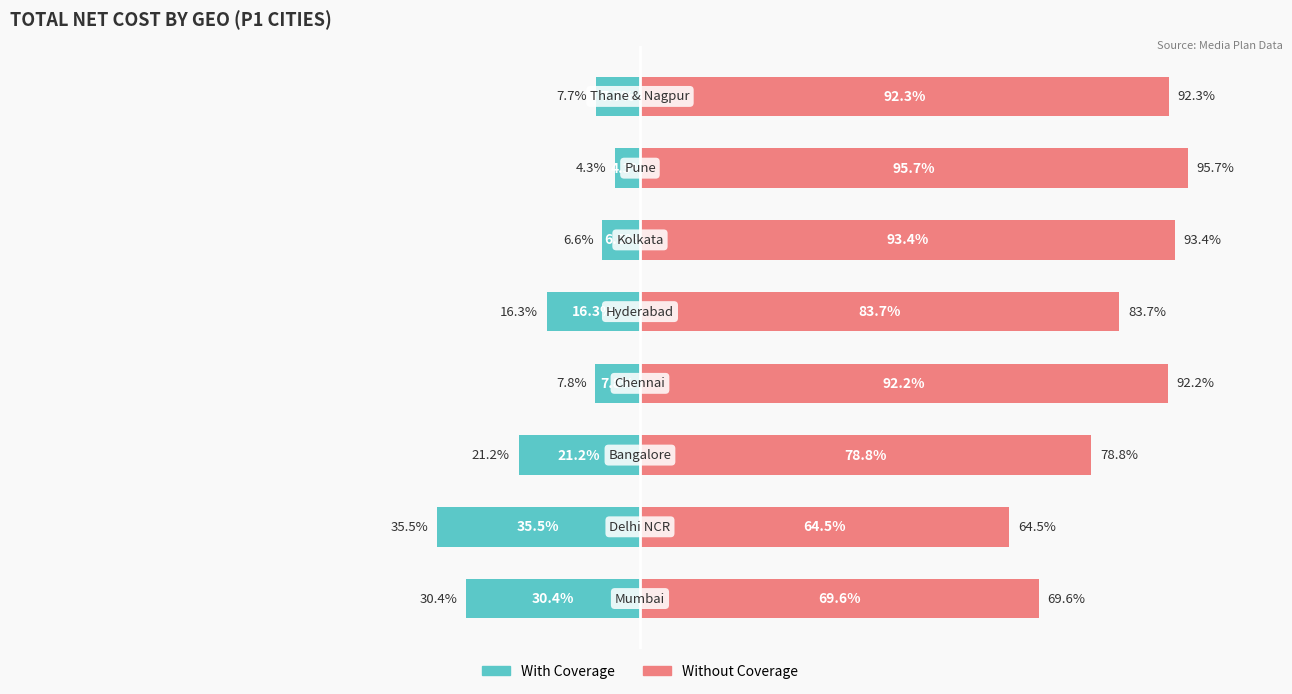

True or false: With Coverage has a value of -4.3 at 6.

True